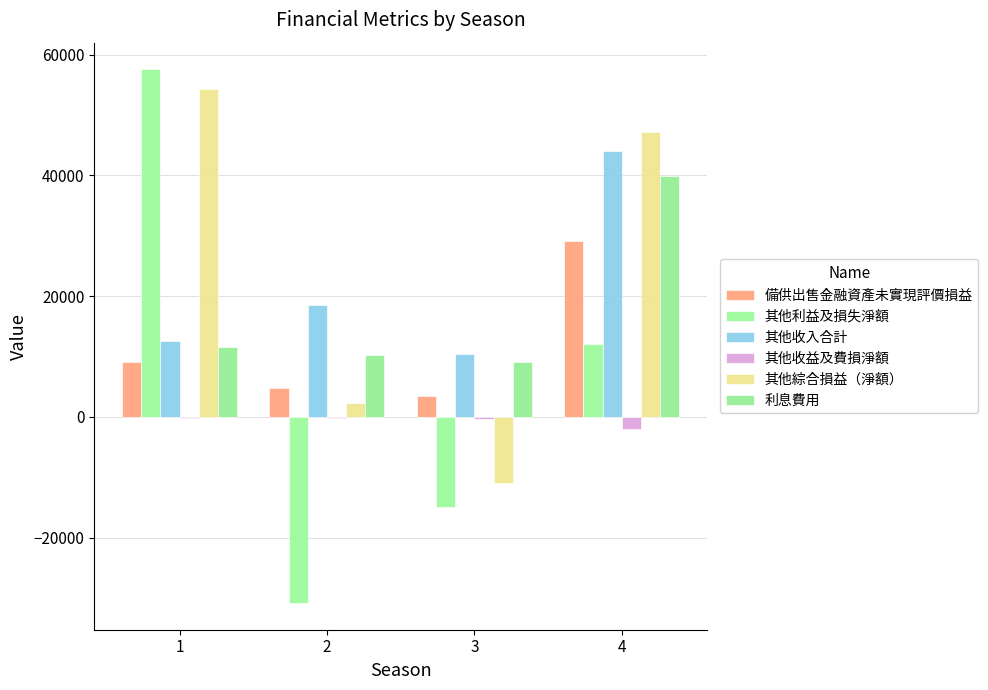

Which series changed the most between 1 and 4?

其他利益及損失淨額